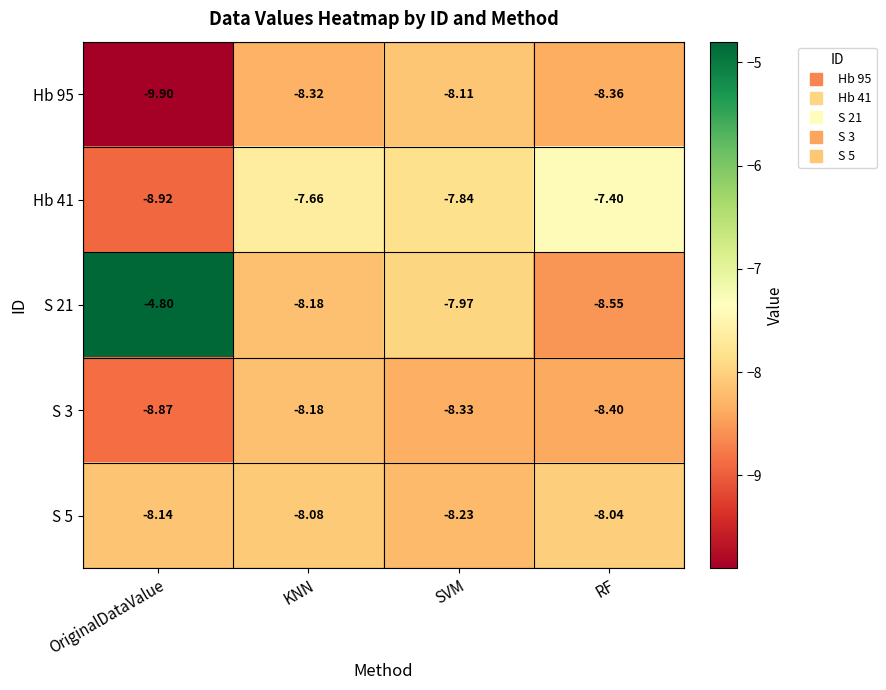

Which category has the highest value in the S 3 series?

KNN